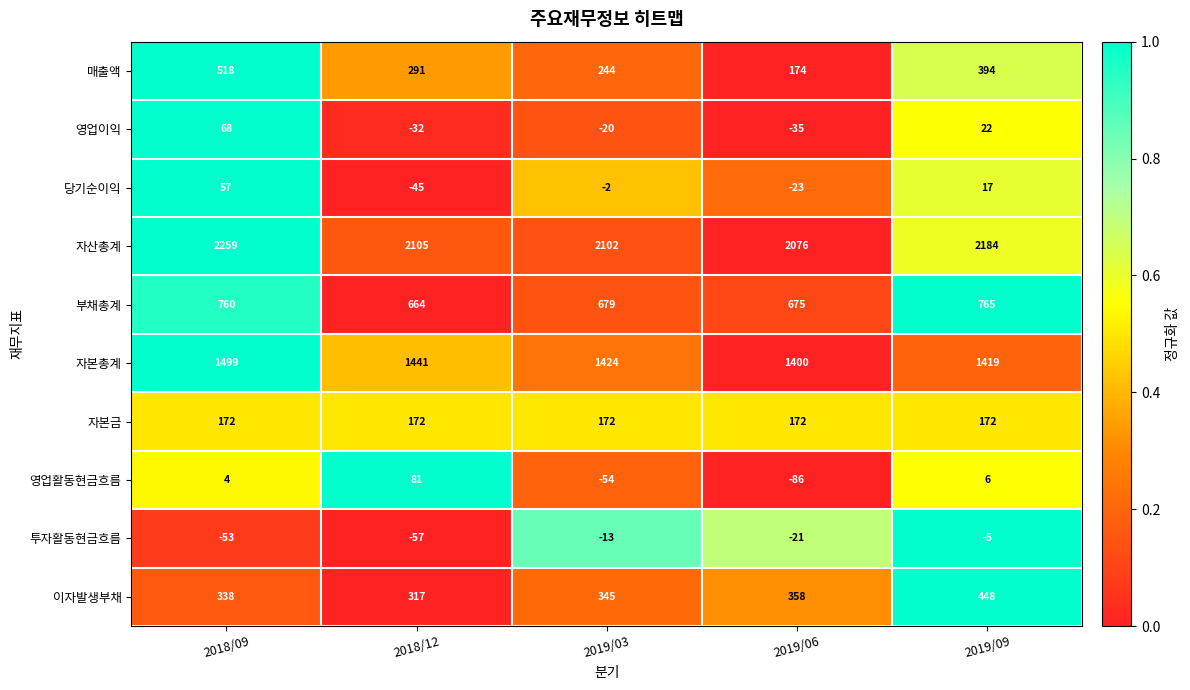

Which series has the widest spread of values?

매출액